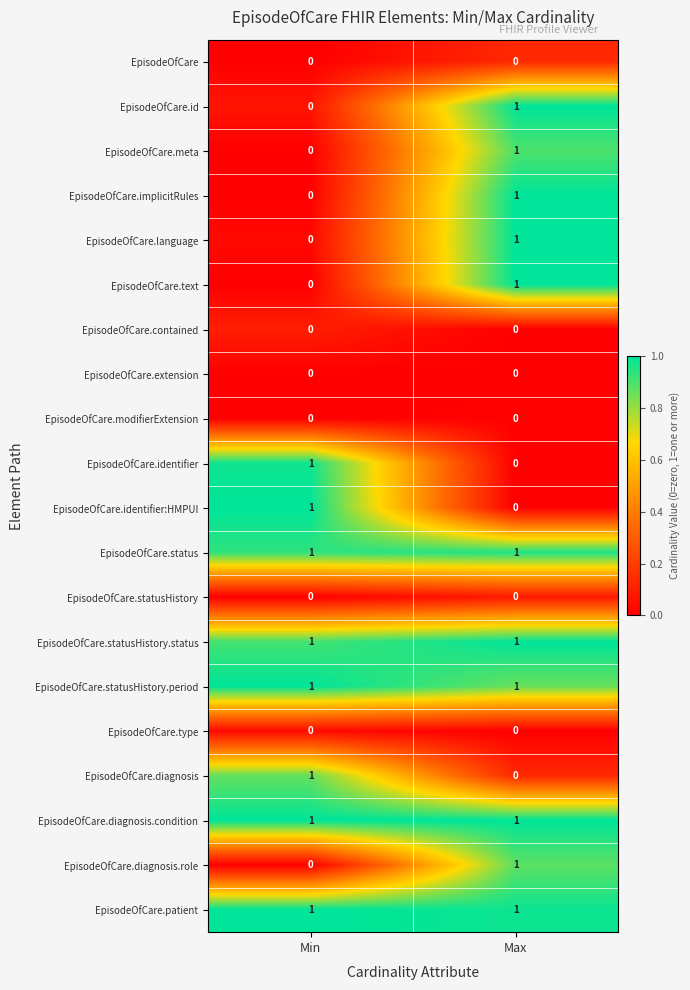

The EpisodeOfCare.status series shows 1 at Max. True or false?

True